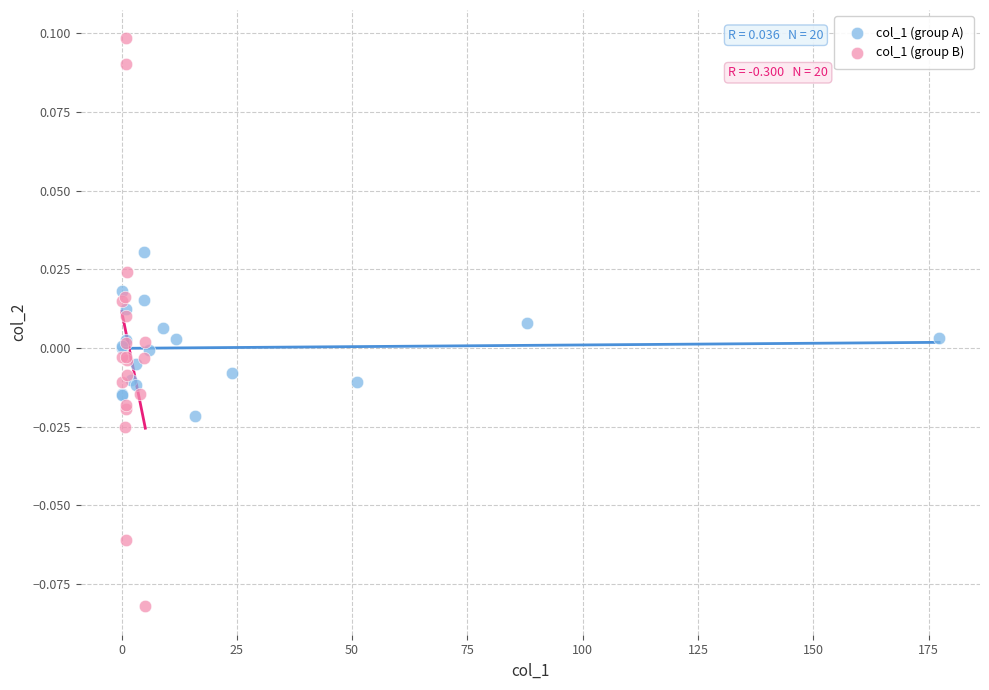

Which series reaches the maximum Y coordinate?

col_1 (group B)